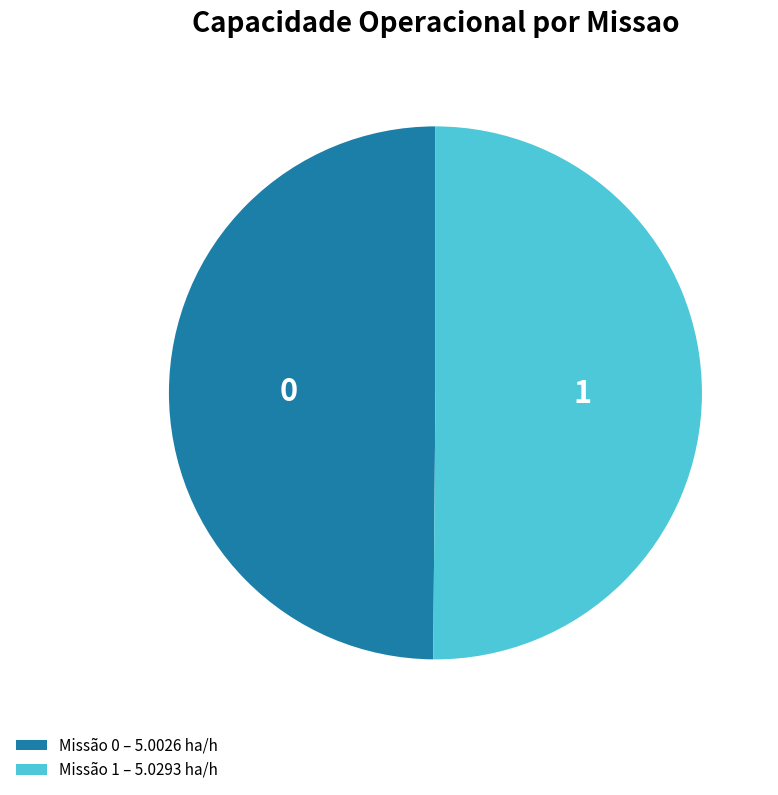

True or false: 1 accounts for 39% of the total.

False